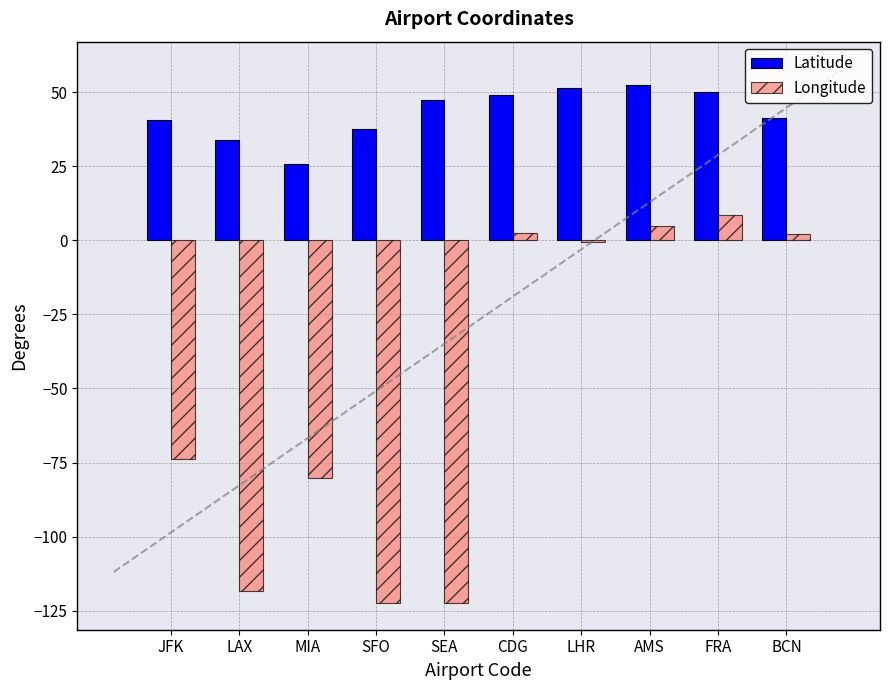

What are all the series names shown in the legend?

Latitude, Longitude